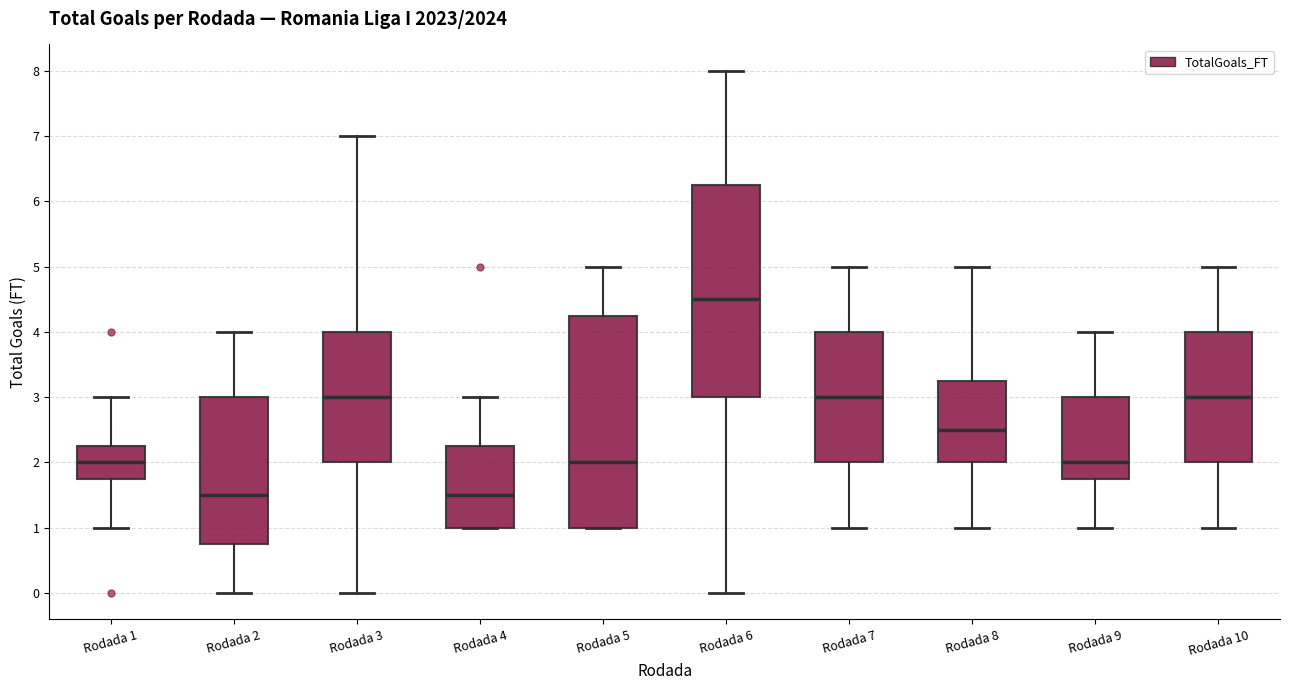

Which box's median line is the highest?

Rodada 6